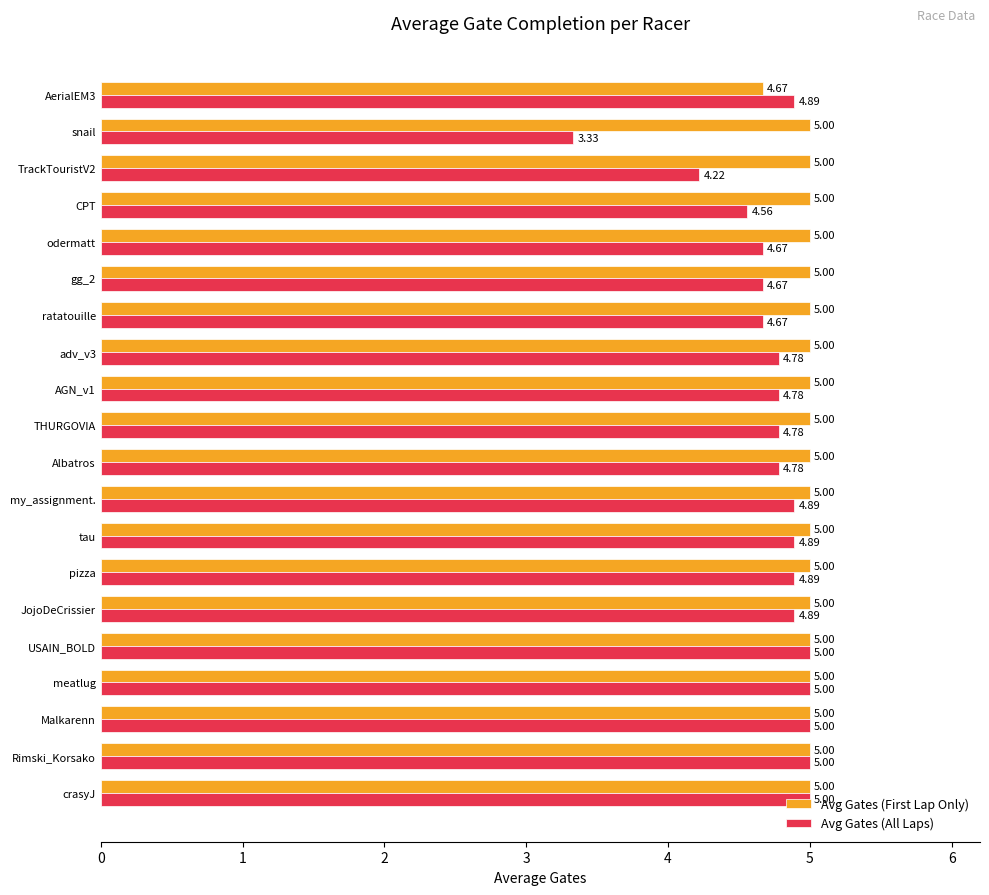

What is the total value across all series at tau?

9.9